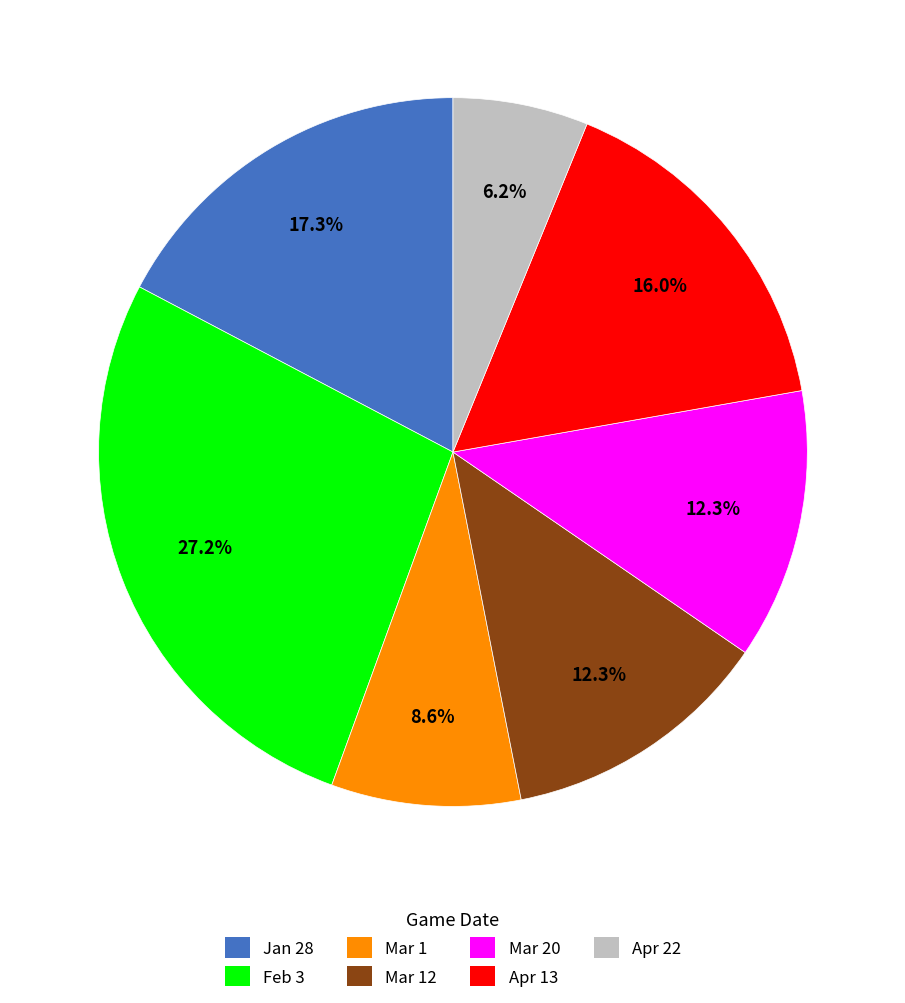

To the nearest percent, what is the difference between the largest and smallest slice percentages?

21%